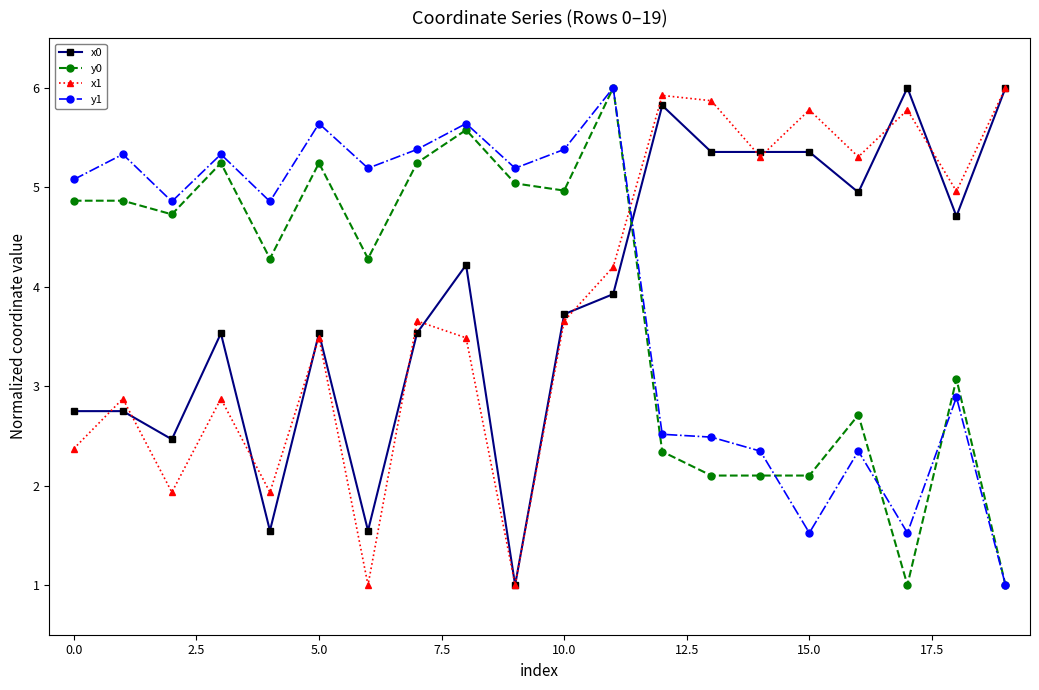

How many intersections are there between x0 and y0?

1